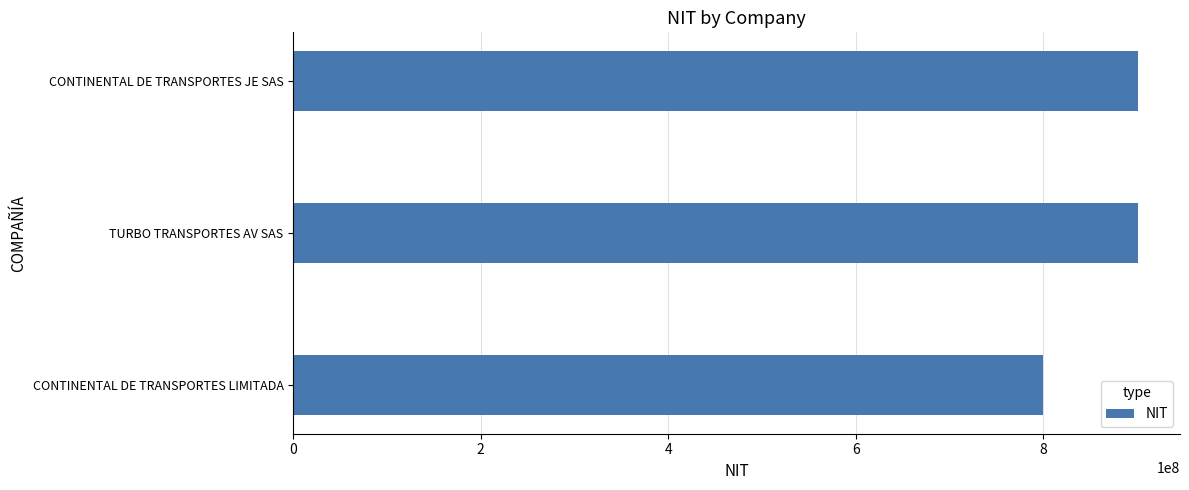

Where is the data nearest to the value 850475115?

TURBO TRANSPORTES AV SAS